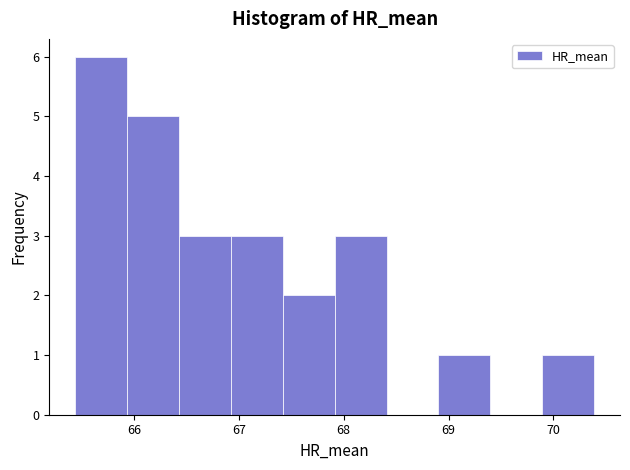

Reading left to right, transcribe this chart: for each bar, give the range it covers on the x-axis and its height. Neither the bar edges nor the heights are printed on the chart, so give them approximately, as read against the axes.

65.4 to 65.9: 6
65.9 to 66.4: 5
66.4 to 66.9: 3
66.9 to 67.4: 3
67.4 to 67.9: 2
67.9 to 68.4: 3
68.4 to 68.9: 0
68.9 to 69.4: 1
69.4 to 69.9: 0
69.9 to 70.4: 1